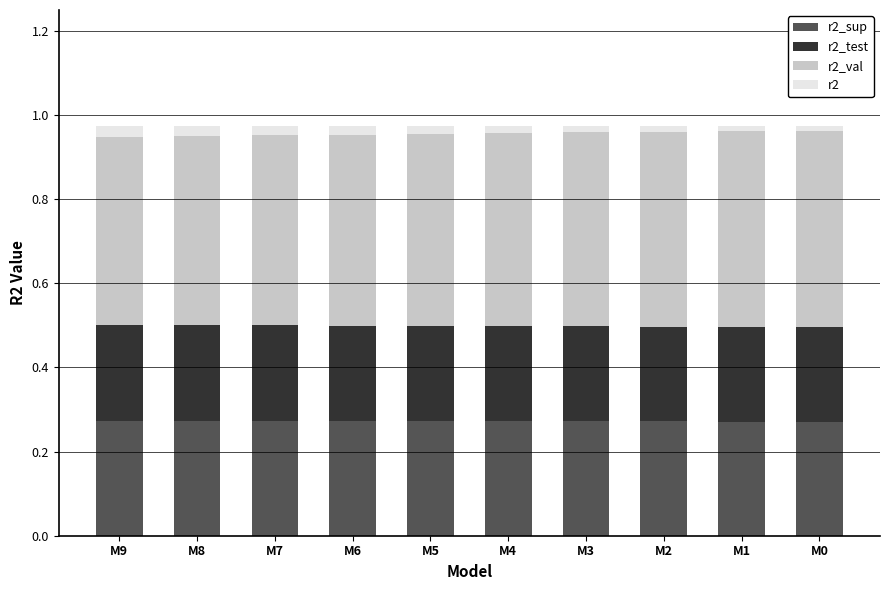

Rank the series at M4 from lowest to highest value.

r2, r2_test, r2_sup, r2_val